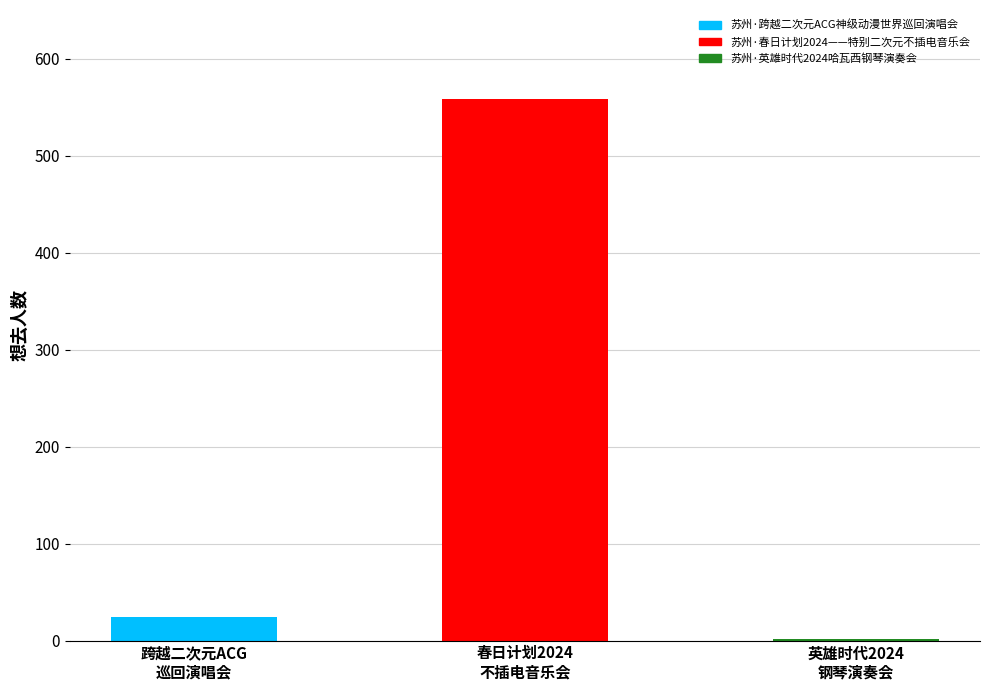

What is the difference between the maximum and minimum values?

556